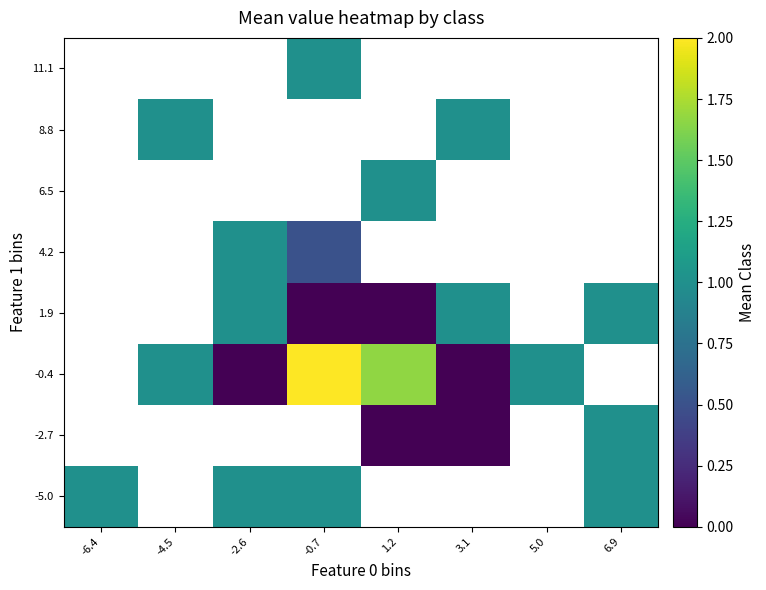

Is it true that -0.4 equals 0.0 at -2.6?

True